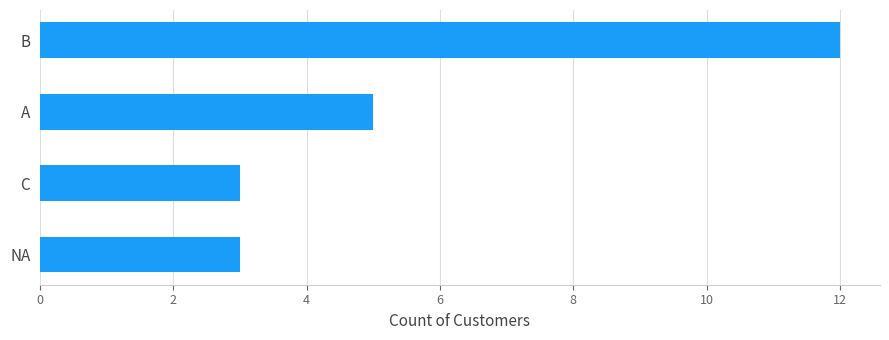

What is the smallest value displayed?

3